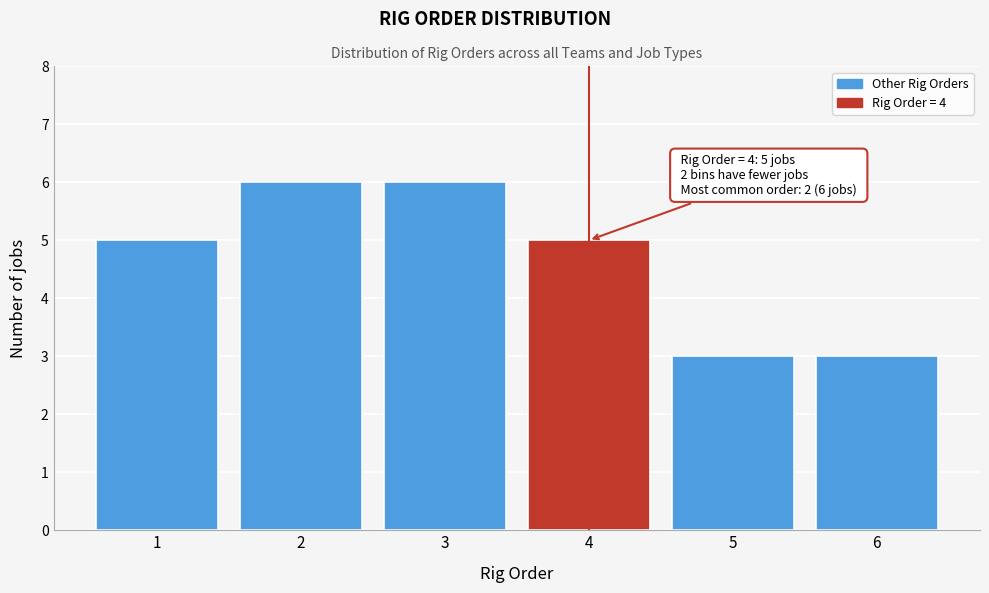

Reading left to right, what are all the values shown in this chart?

1=5	2=6	3=6	4=5	5=3	6=3